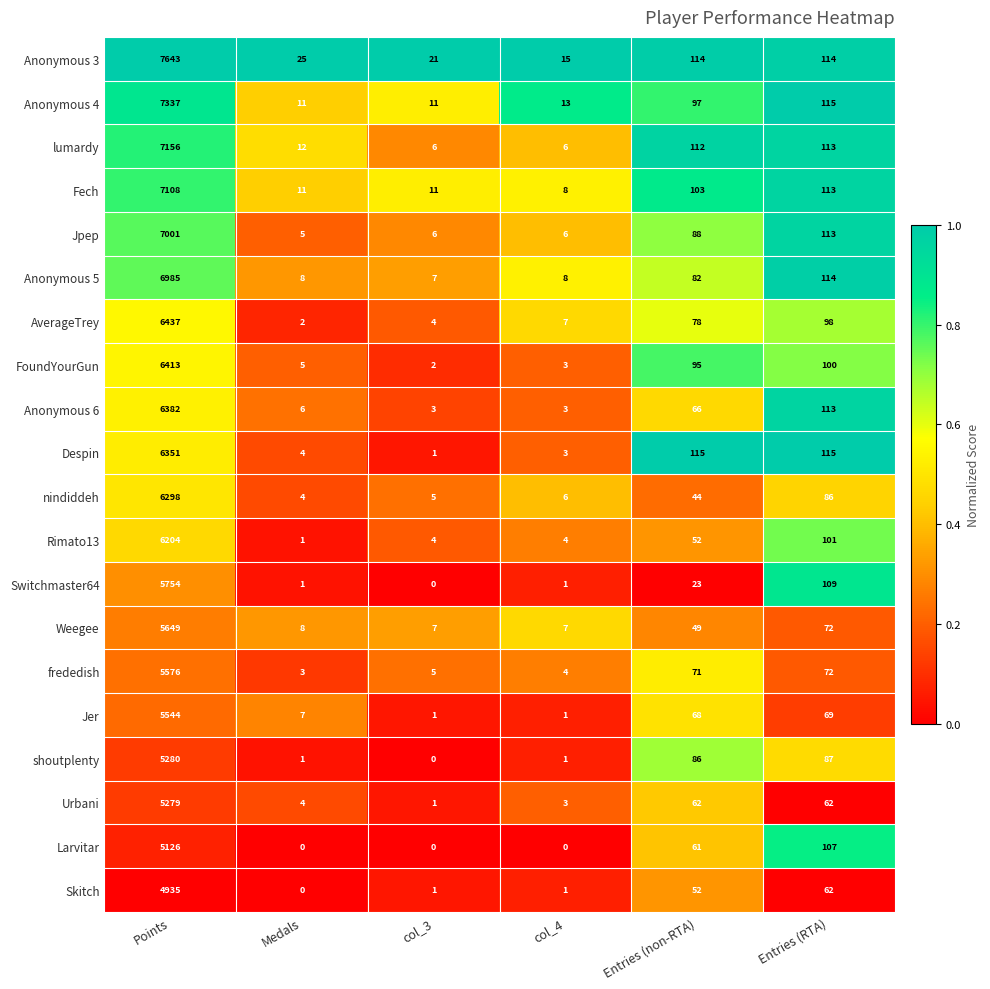

At which label is Jpep closest to 3503?

Entries (RTA)